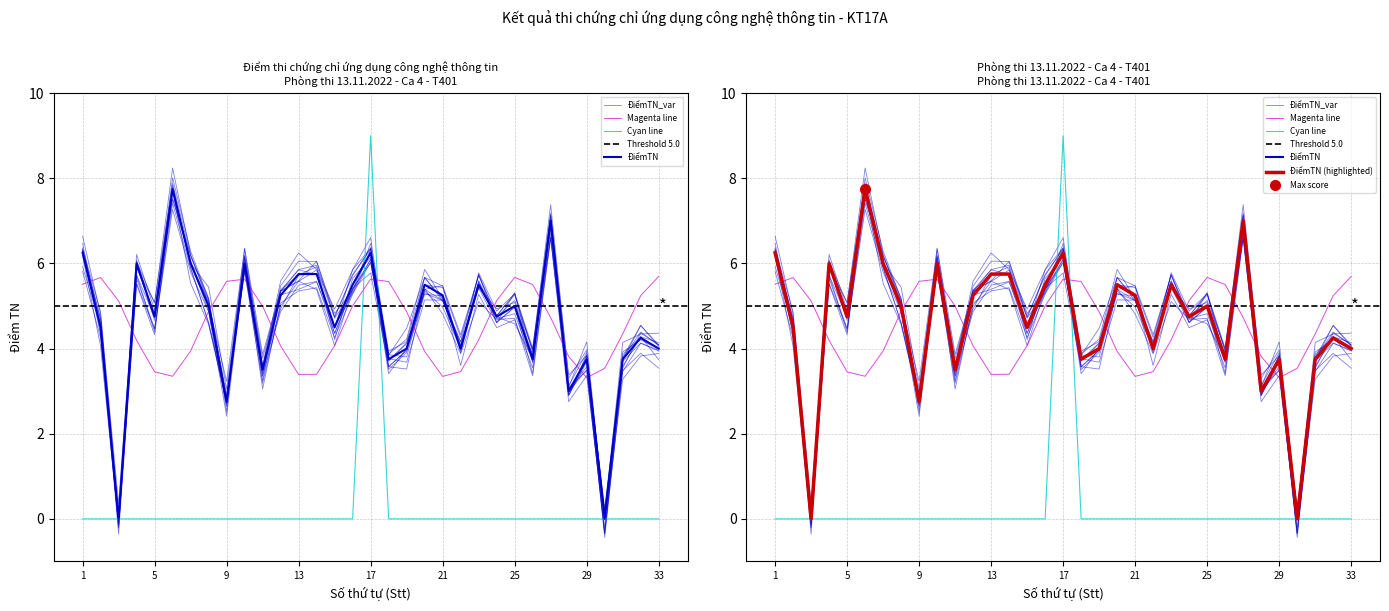

How many data points are less than 4?

9